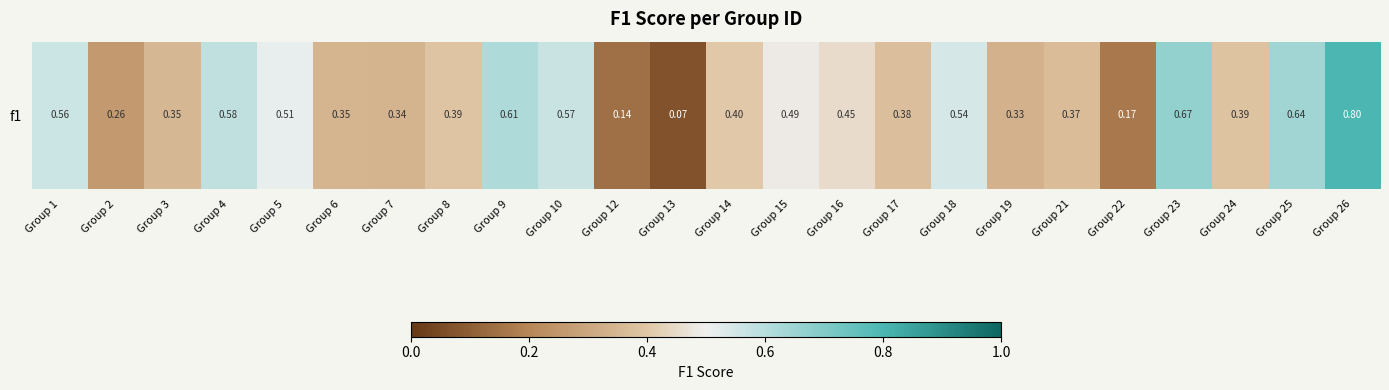

What is the sum of all values?

10.4